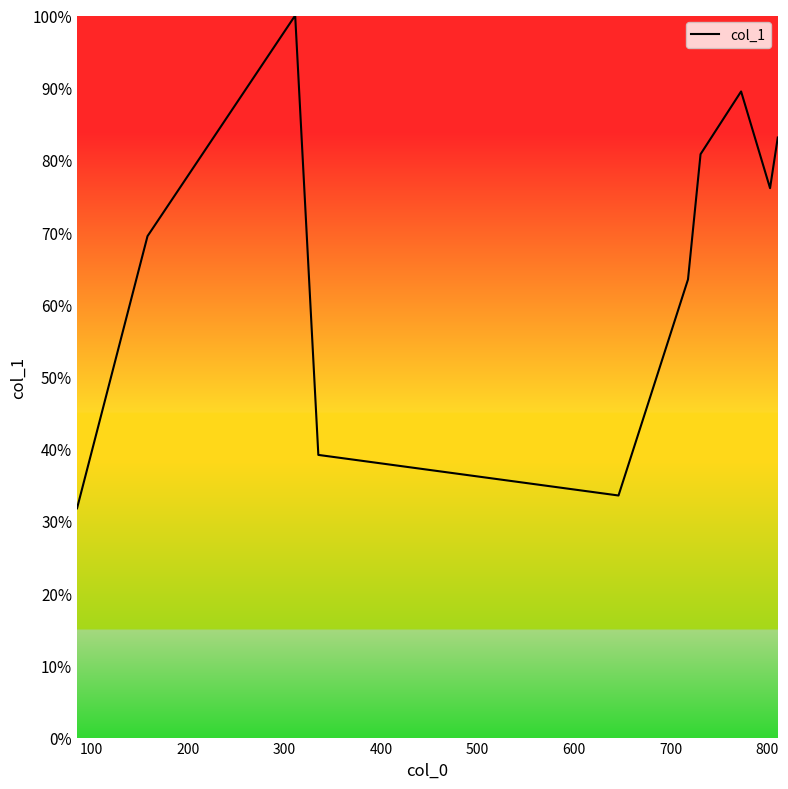

What is the greatest value displayed?

100.0